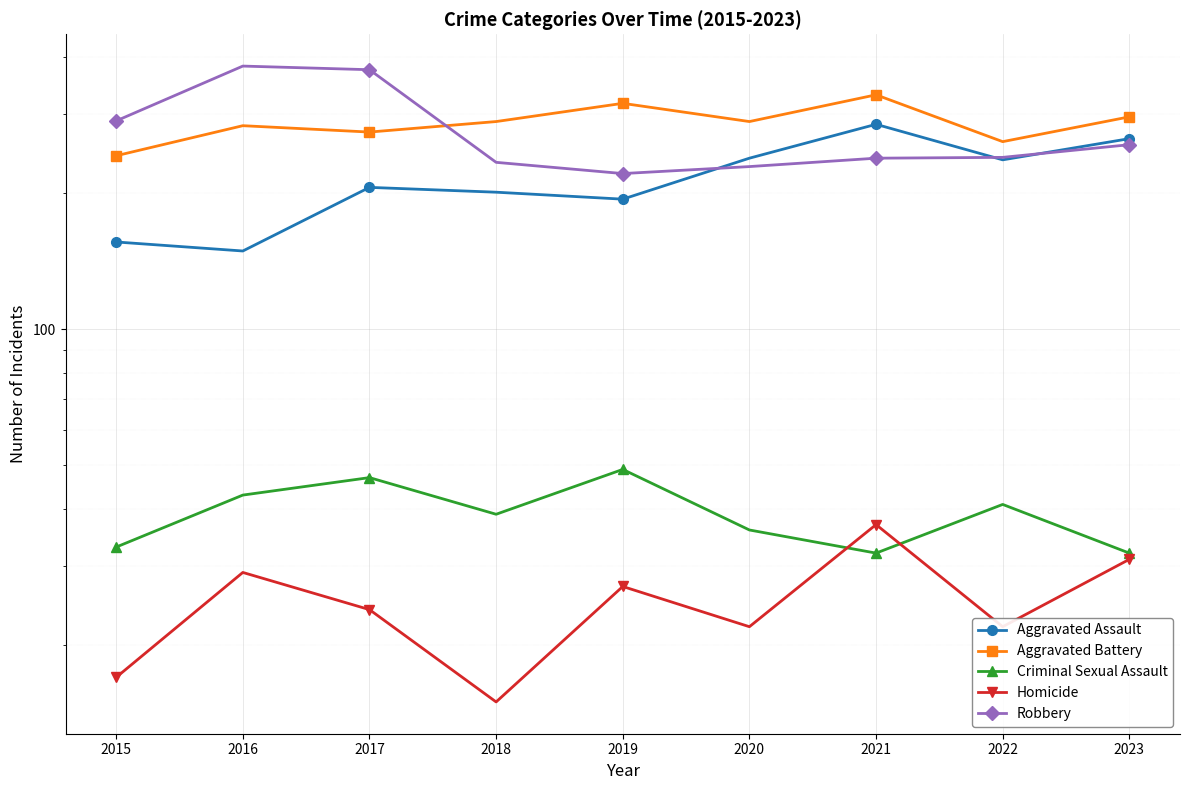

Reading right to left, extract all data points from this chart.

Aggravated Assault: 264	237	284	239	194	201	206	149	156
Aggravated Battery: 295	260	330	288	316	288	273	282	242
Criminal Sexual Assault: 32	41	32	36	49	39	47	43	33
Homicide: 31	22	37	22	27	15	24	29	17
Robbery: 256	240	239	229	221	234	375	382	289